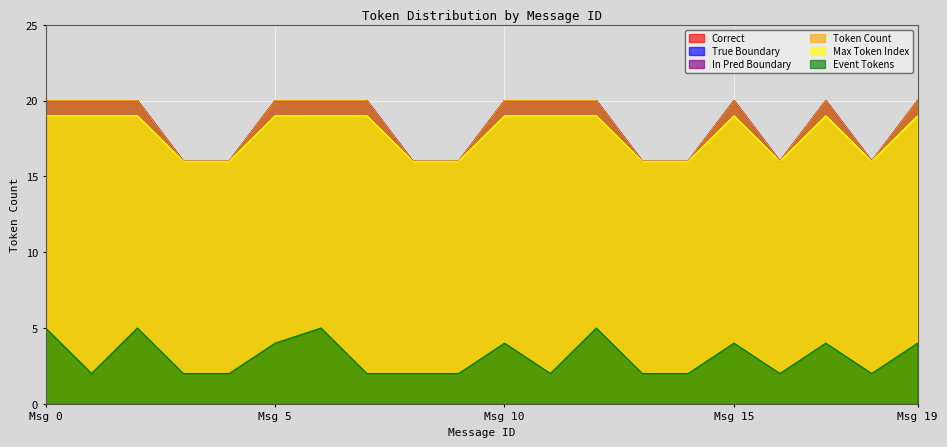

The value of Token Count at 4 is 26. True or false?

False